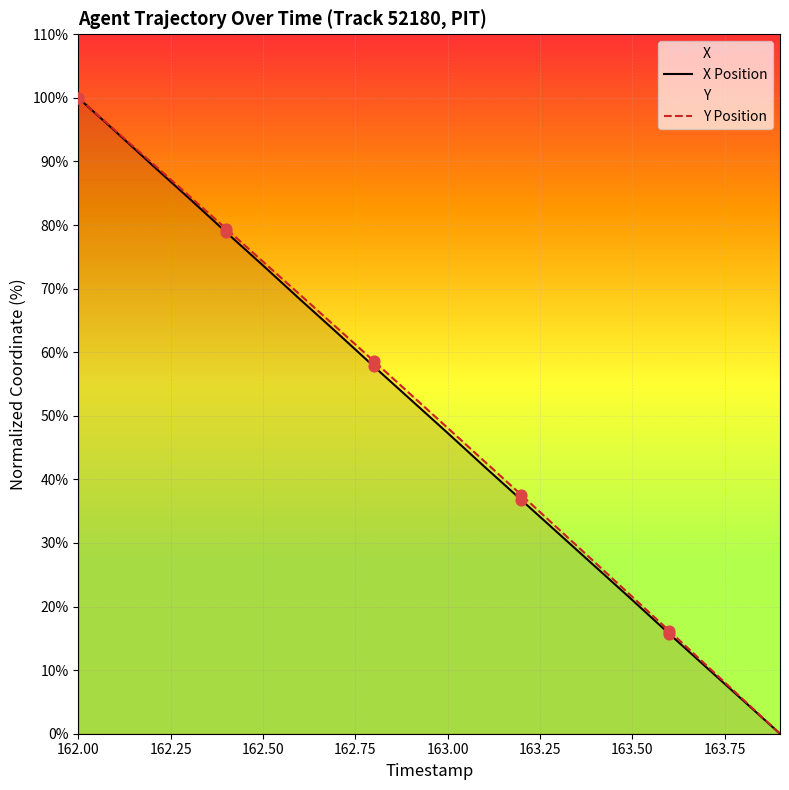

Which series has the widest spread of Y values?

X